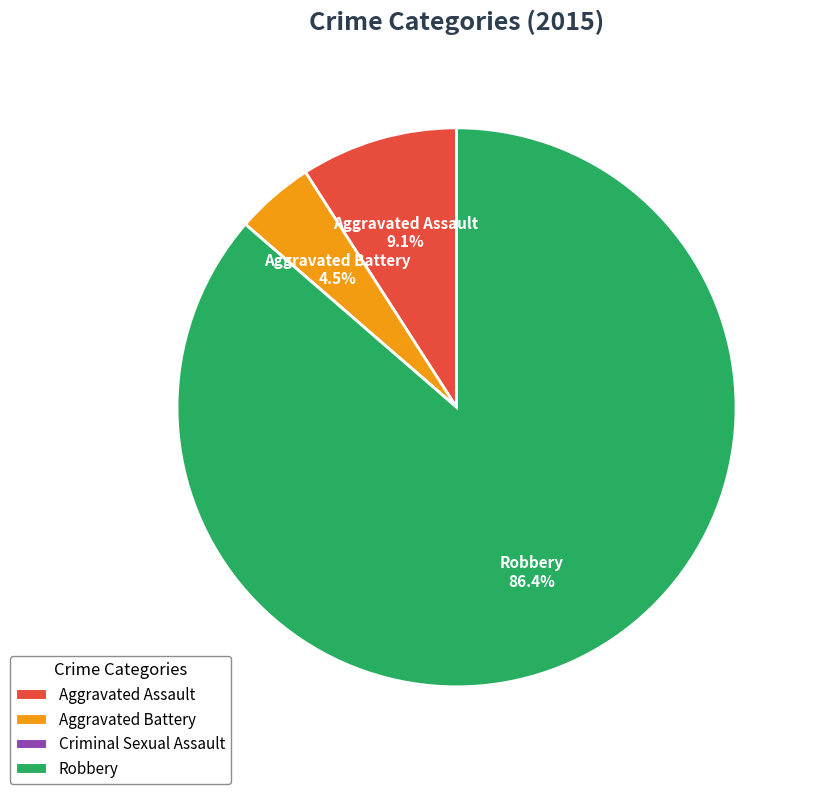

What percentage is NOT represented by Robbery?

13.6%